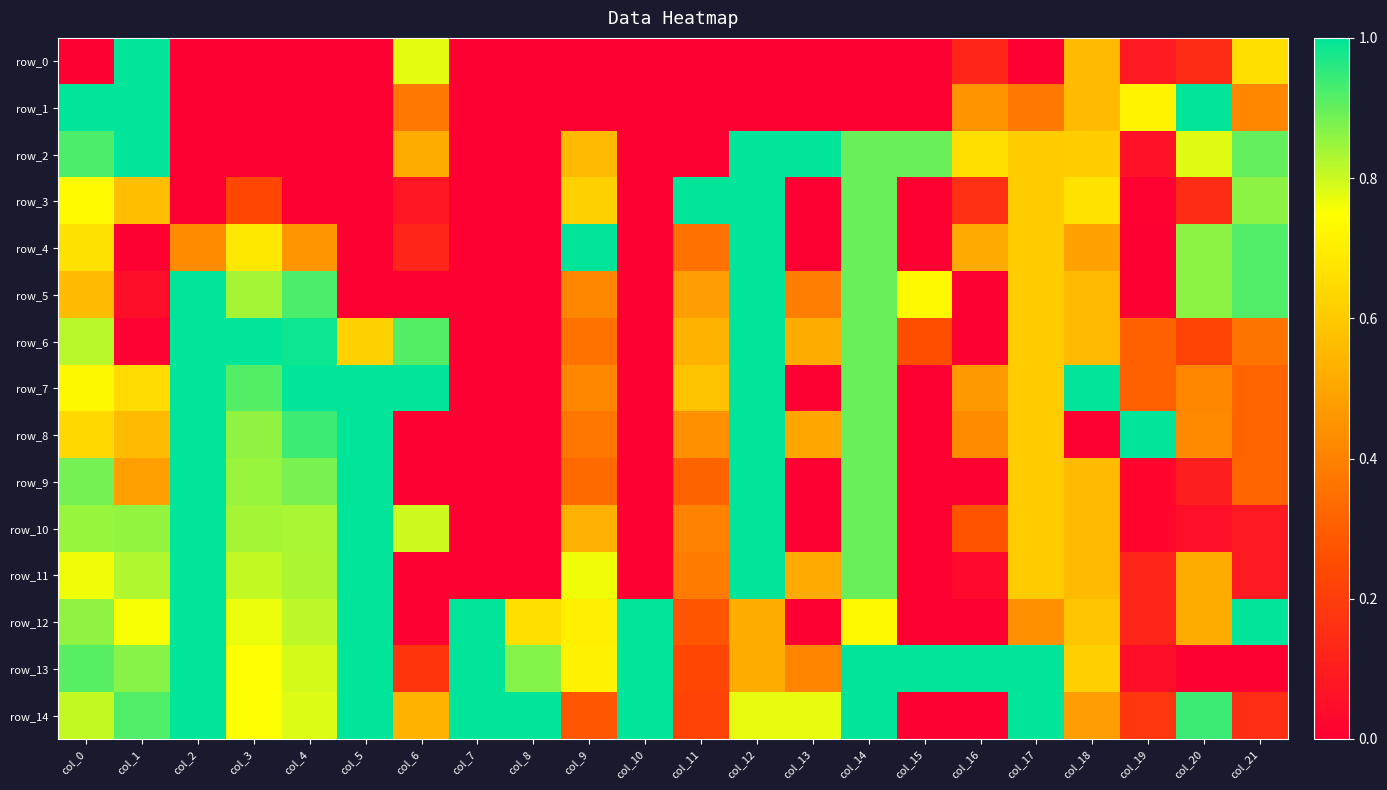

What is the spread (max minus min) of values at col_6?

1.0